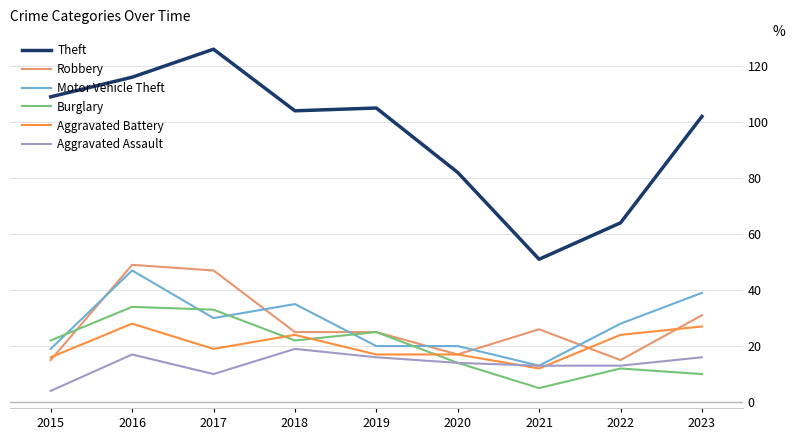

Rank the series by their maximum value, from highest to lowest.

Theft, Robbery, Motor Vehicle Theft, Burglary, Aggravated Battery, Aggravated Assault